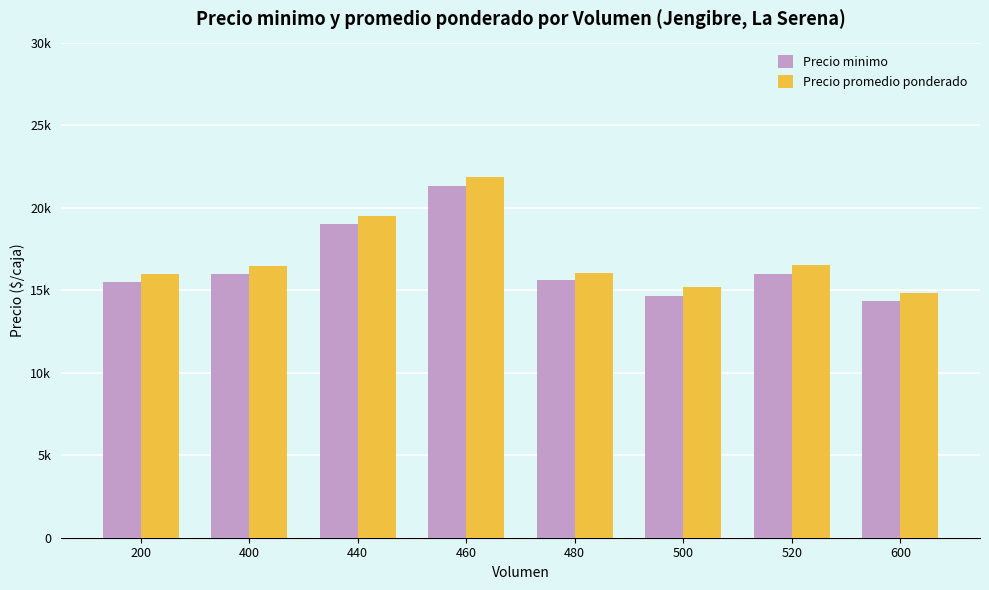

At which category is the sum across all series the highest?

460